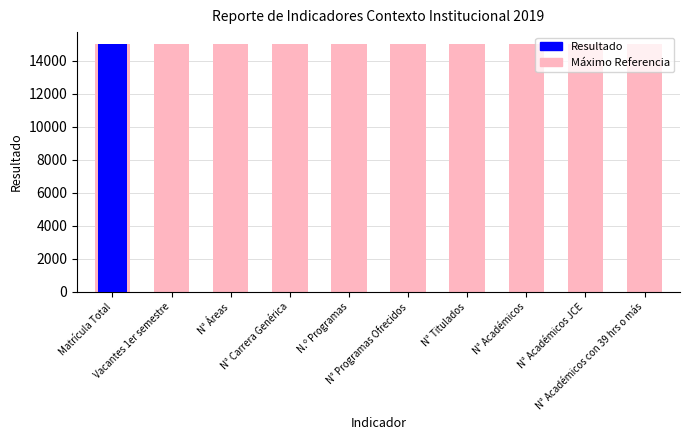

List the labels in order of value, smallest first.

Vacantes 1er semestre, N° Áreas, N° Carrera Genérica, N.º Programas, N° Programas Ofrecidos, N° Titulados, N° Académicos, N° Académicos JCE, N° Académicos con 39 hrs o más, Matrícula Total